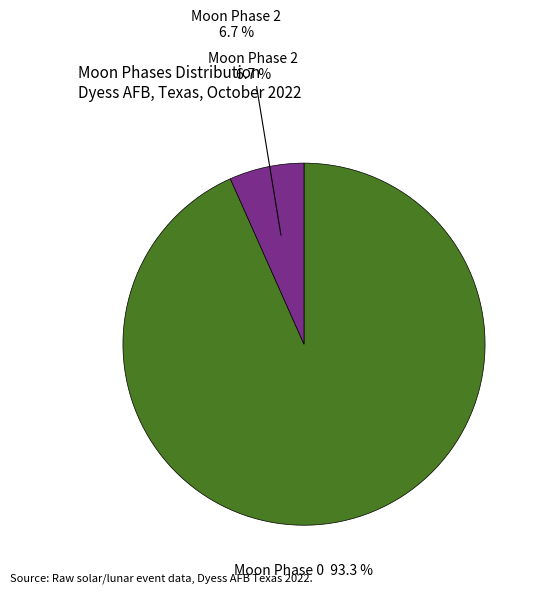

Is there a majority slice in this chart?

Yes